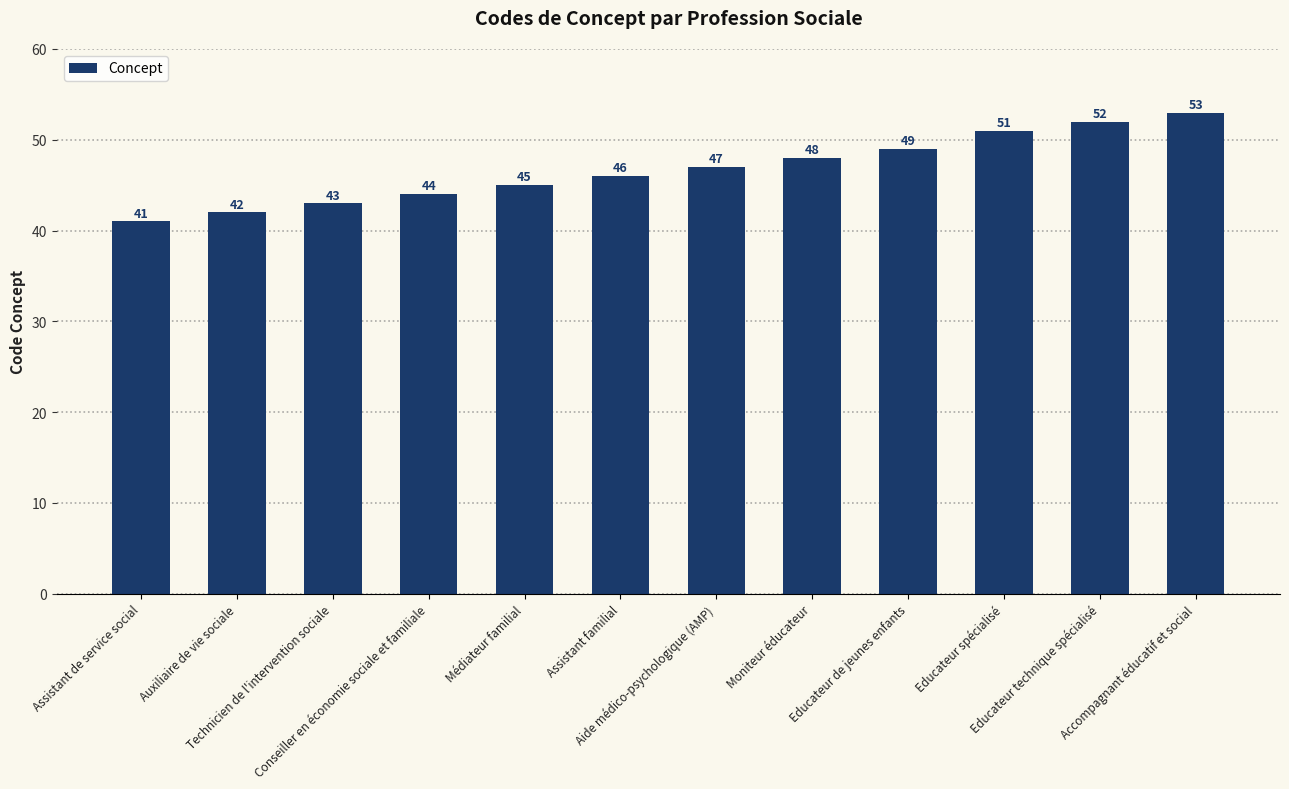

Which has a higher value, Educateur spécialisé or Technicien de l'intervention sociale?

Educateur spécialisé